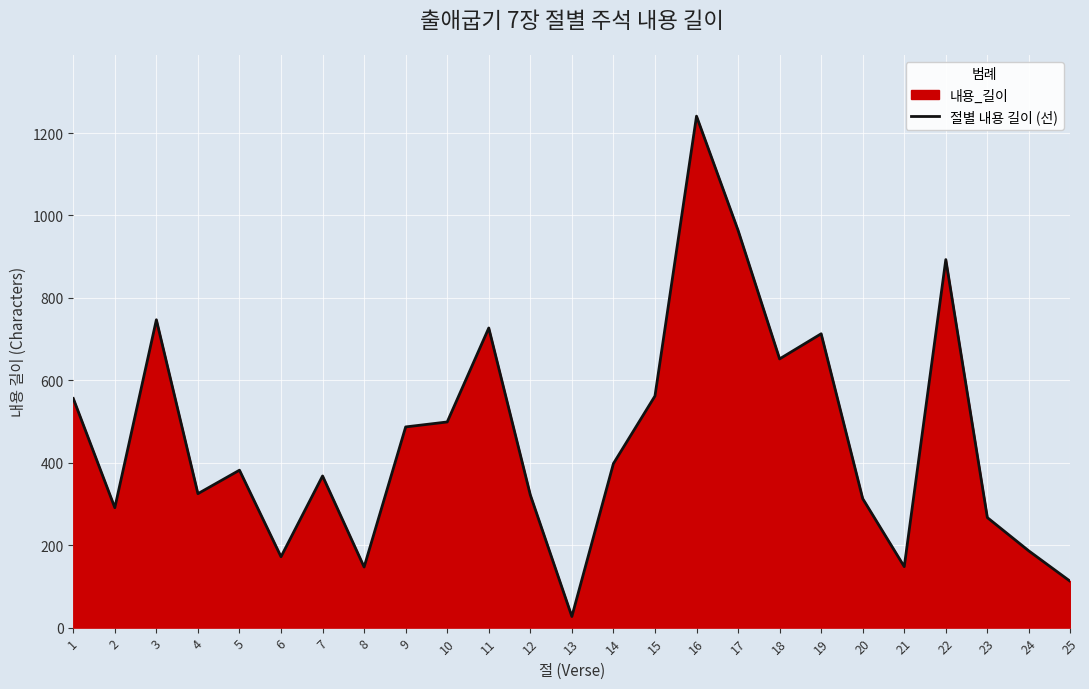

What is the difference between the values at 18 and 25?

540